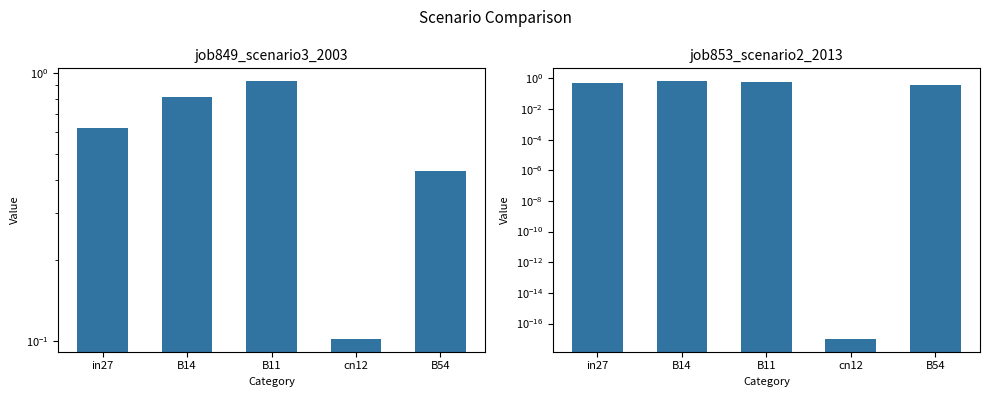

How many series are shown in this chart?

2